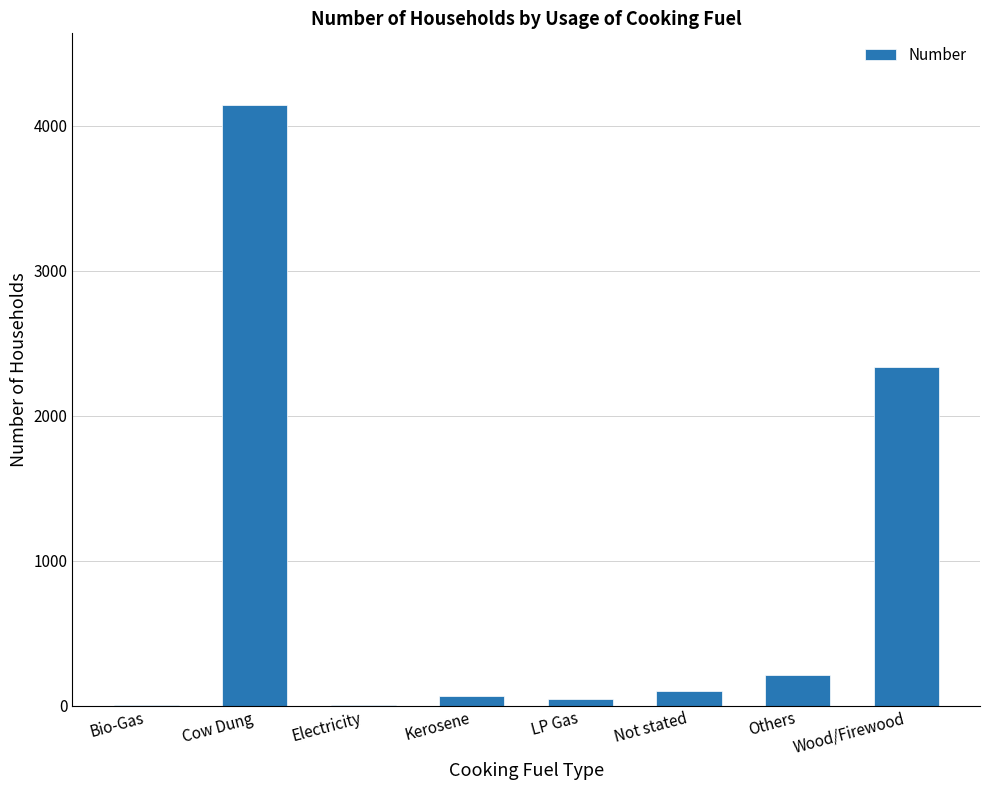

Is it true that the value at Cow Dung is 4141?

True